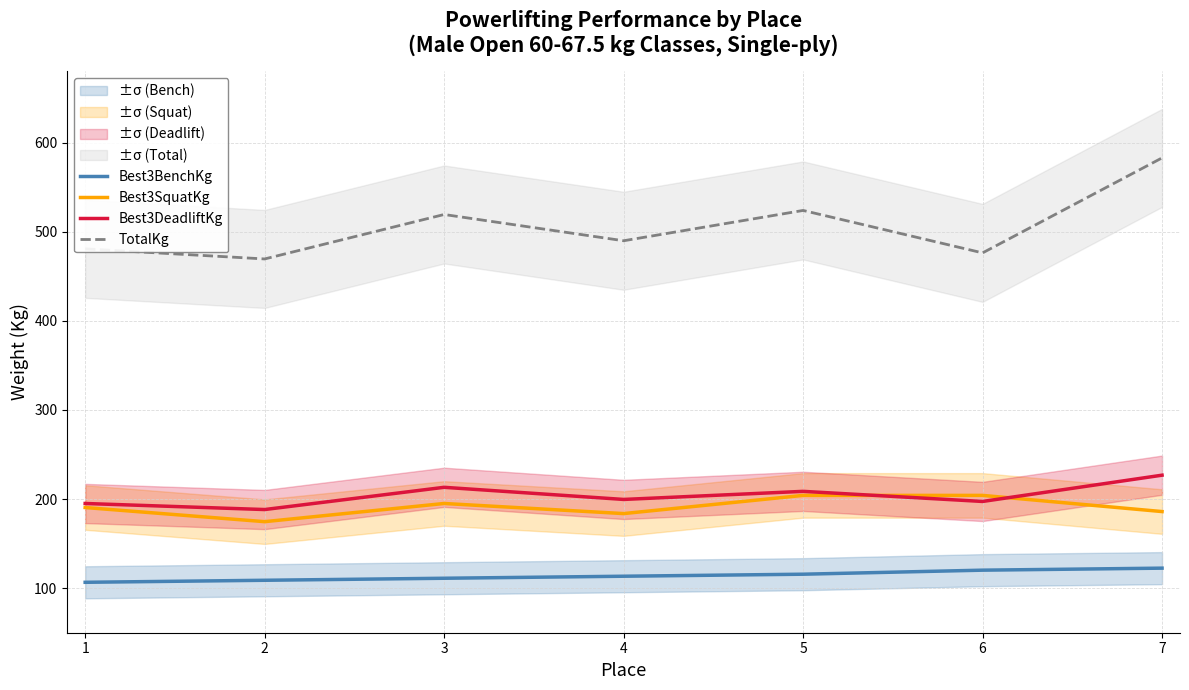

True or false: Best3DeadliftKg and TotalKg intersect in this chart.

False